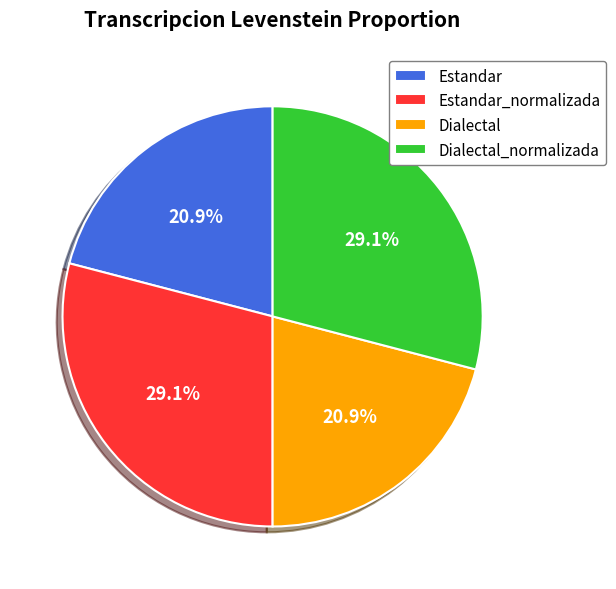

Does Estandar_normalizada represent more than half of the total?

No